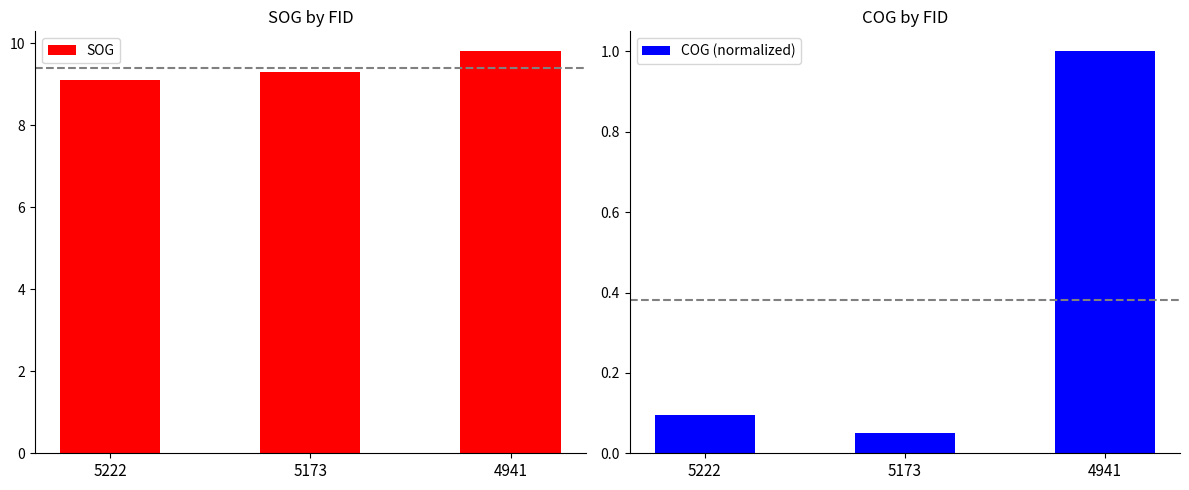

The value of SOG at 5222 is 15.6. True or false?

False